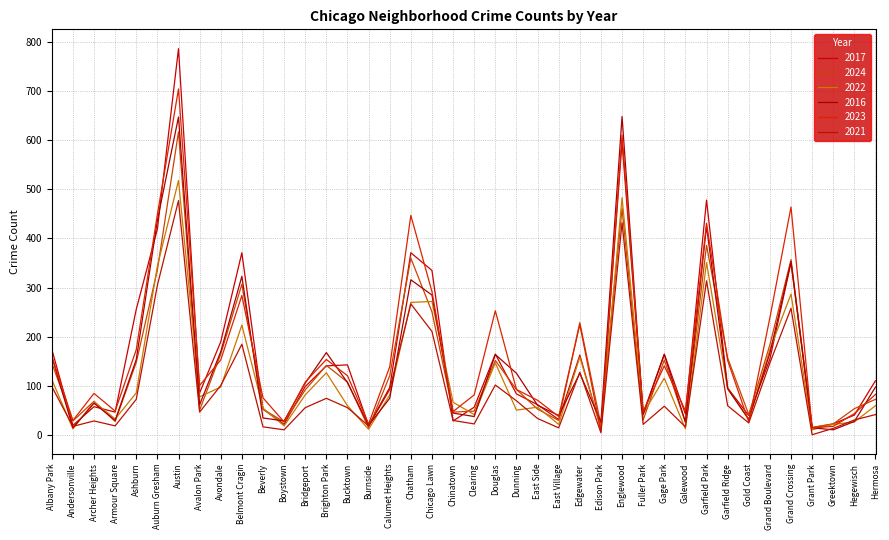

What is the label of the 27th point from the left?

Edison Park